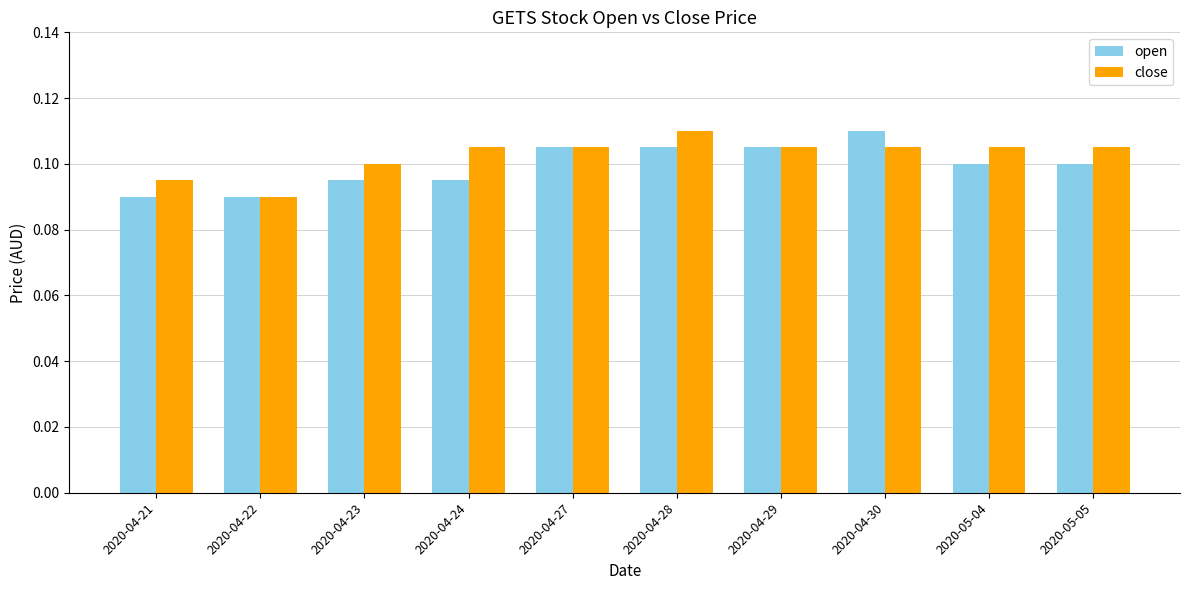

Which category has the lowest value in the close series?

2020-04-22